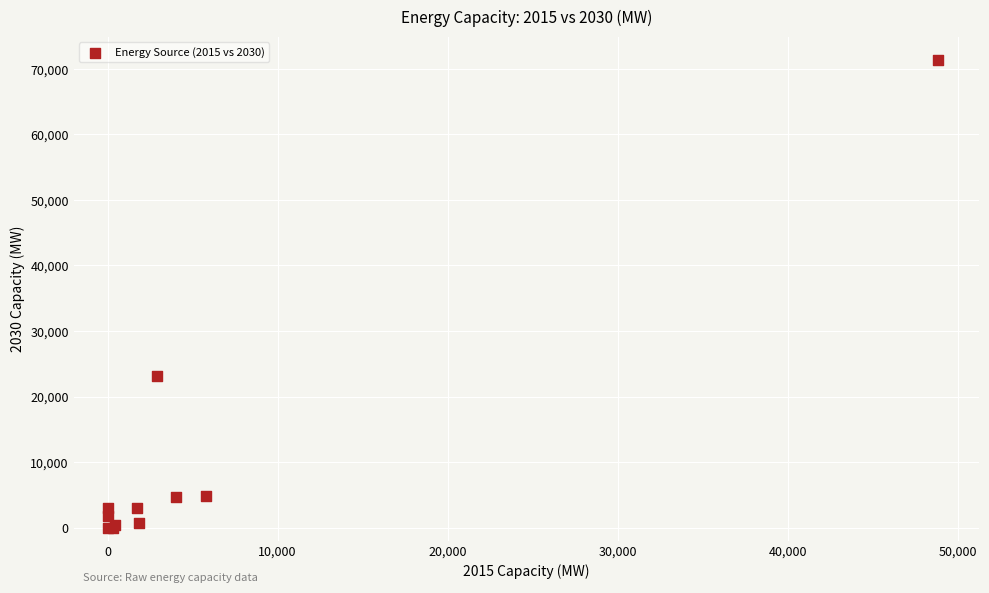

What Y value in the scatter plot is closest to 35663?

23110